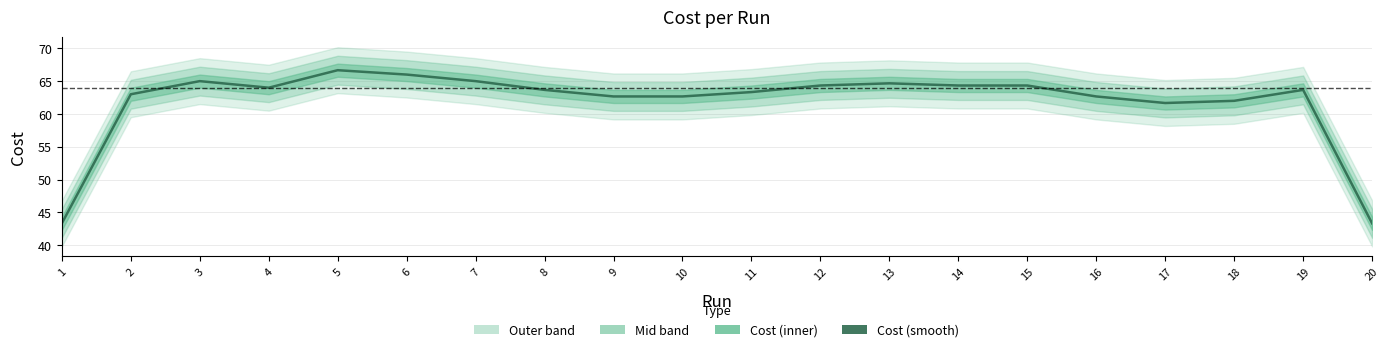

How many lines are shown in the chart?

1